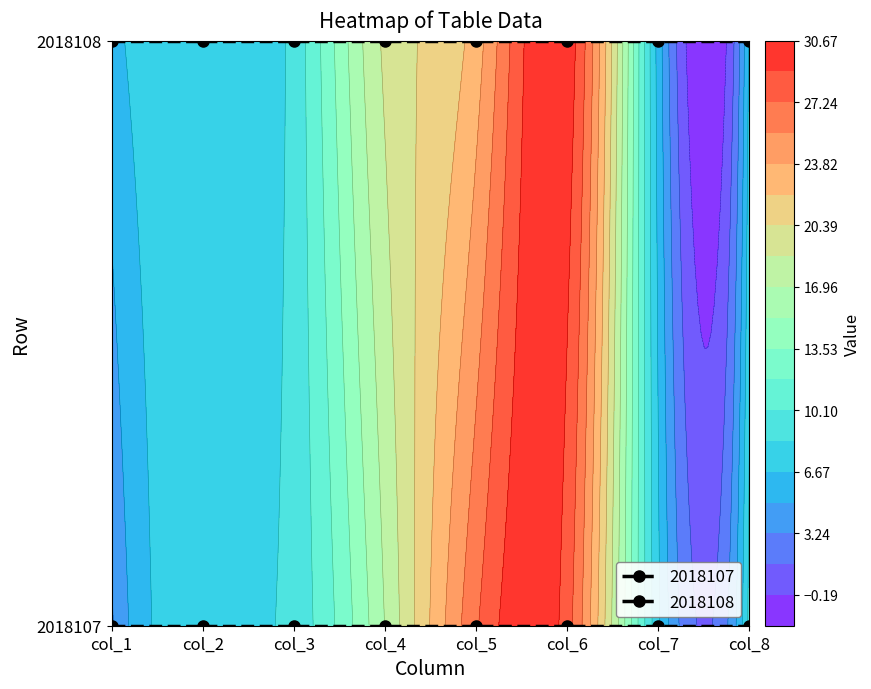

What is the average value of the 2018108 series?

13